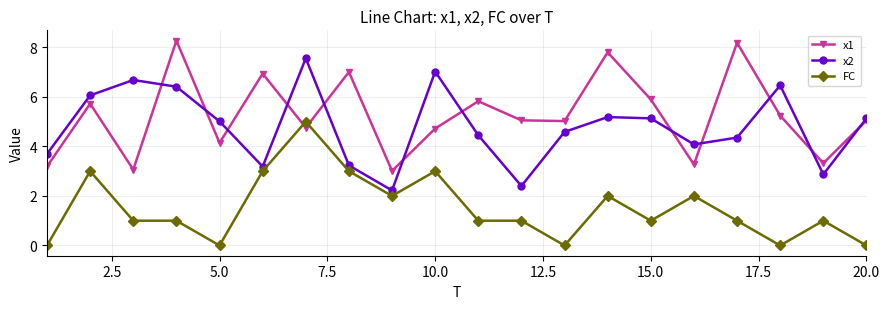

True or false: x2 and FC intersect in this chart.

False